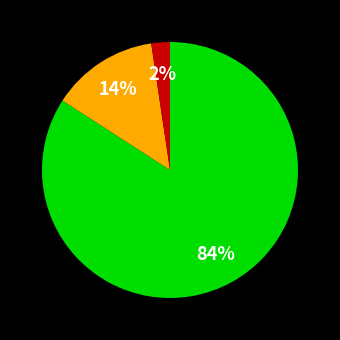

To the nearest percent, what is the difference between the largest and smallest slice percentages?

82%